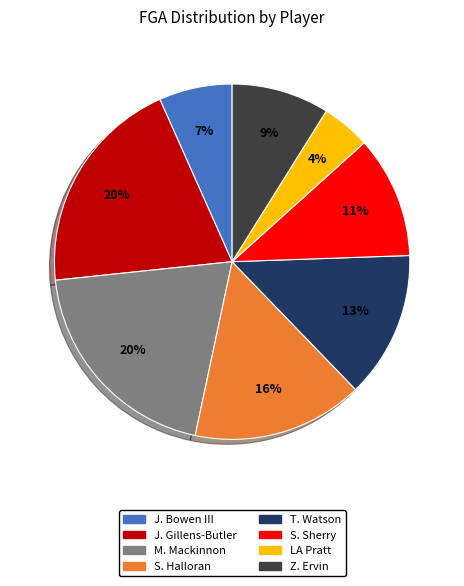

To the nearest percent, what percentage of the pie is J. Bowen III?

7%